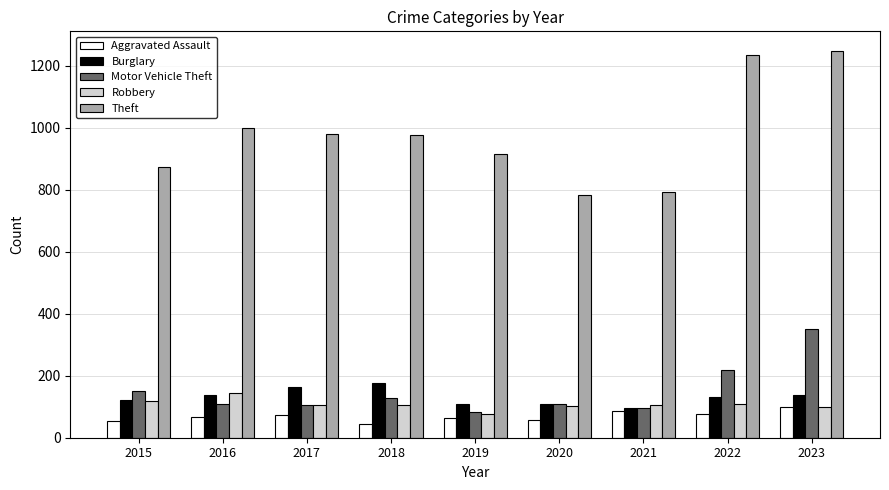

What is the value of the Aggravated Assault bar at the 5th from the left?

65